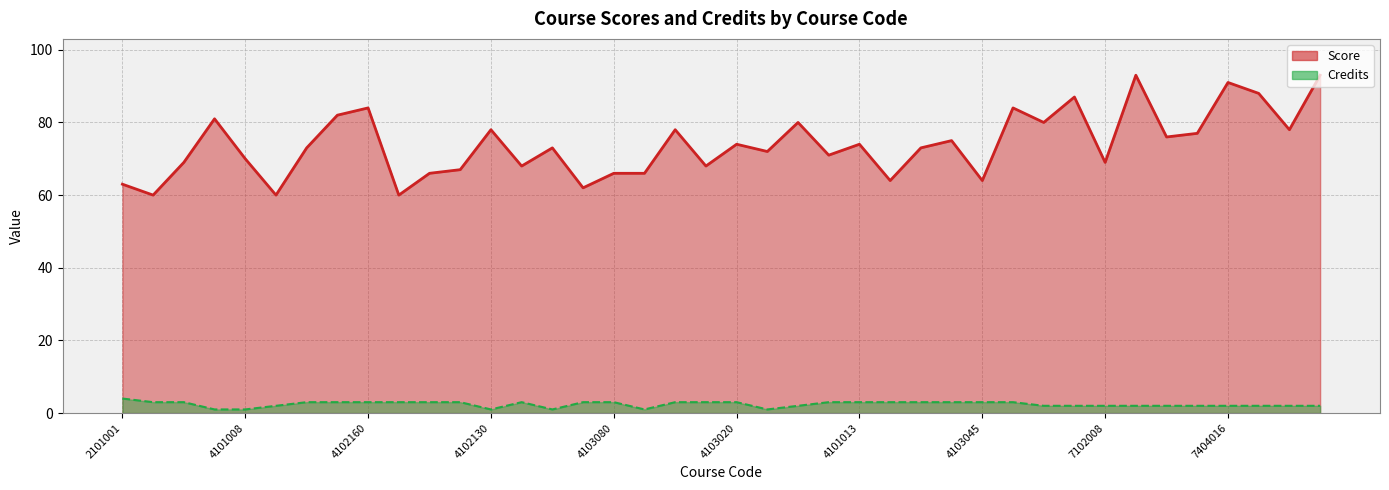

List the labels in order of Credits value, largest first.

2101001, 4101000, 4100002, 4101155, 4102150, 4102160, 4102068, 4102050, 4102100, 4102001, 4102085, 4103080, 4103001, 4103055, 4103020, 4104005, 4101013, 4103095, 4103066, 4103022, 4103045, 4104048, 4101012, 4104800, 7101092, 7102007, 7102008, 7304001, 7304003, 7403002, 7404016, 7406009, 7503012, 7503011, 4101009, 4101008, 4102130, 4102003, 4103083, 4103800